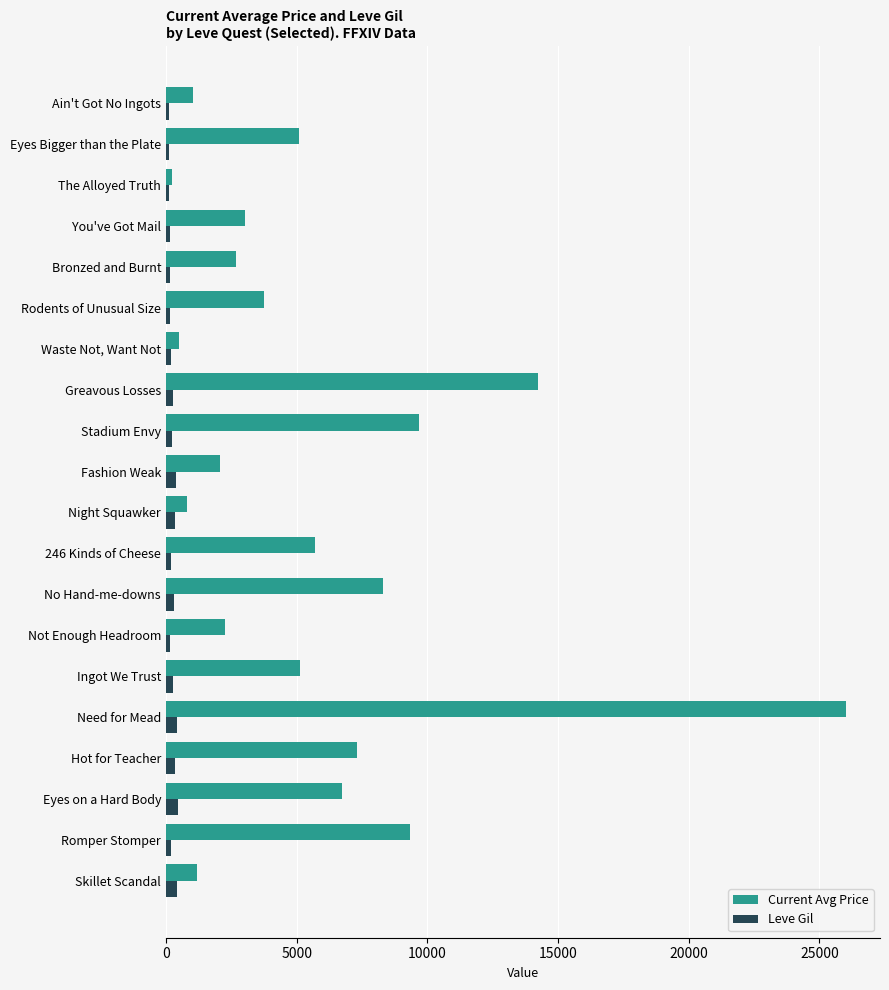

What is the smallest value displayed?

112.0